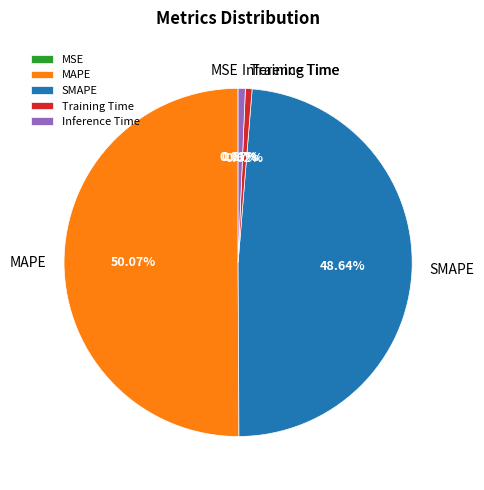

Does SMAPE account for over 50% of the chart?

No